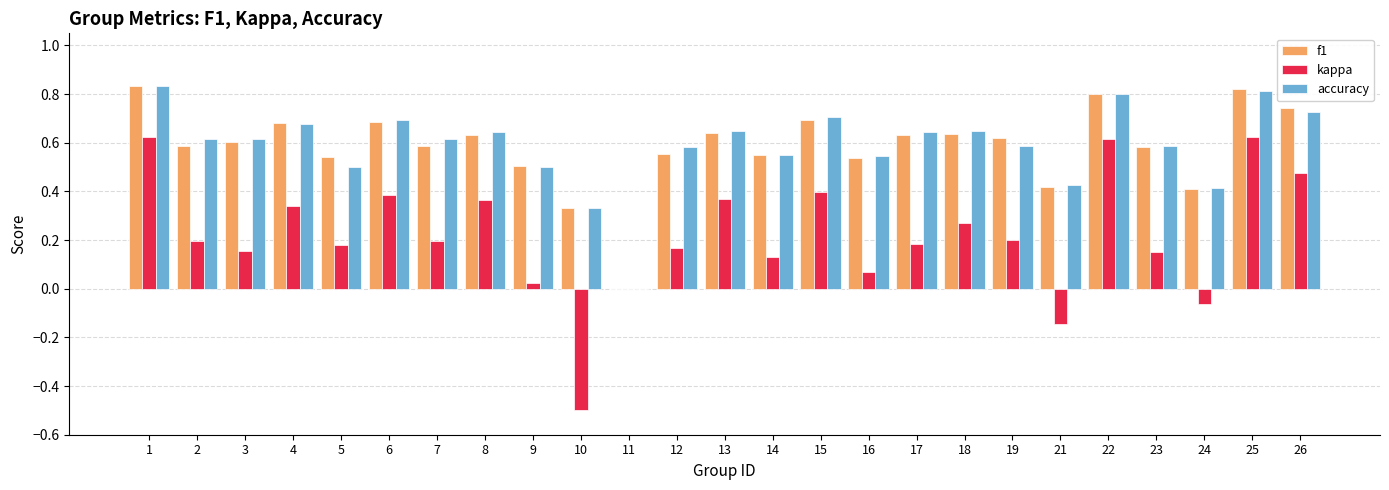

Is the value of f1 at 6 greater than the value of accuracy at 22?

No